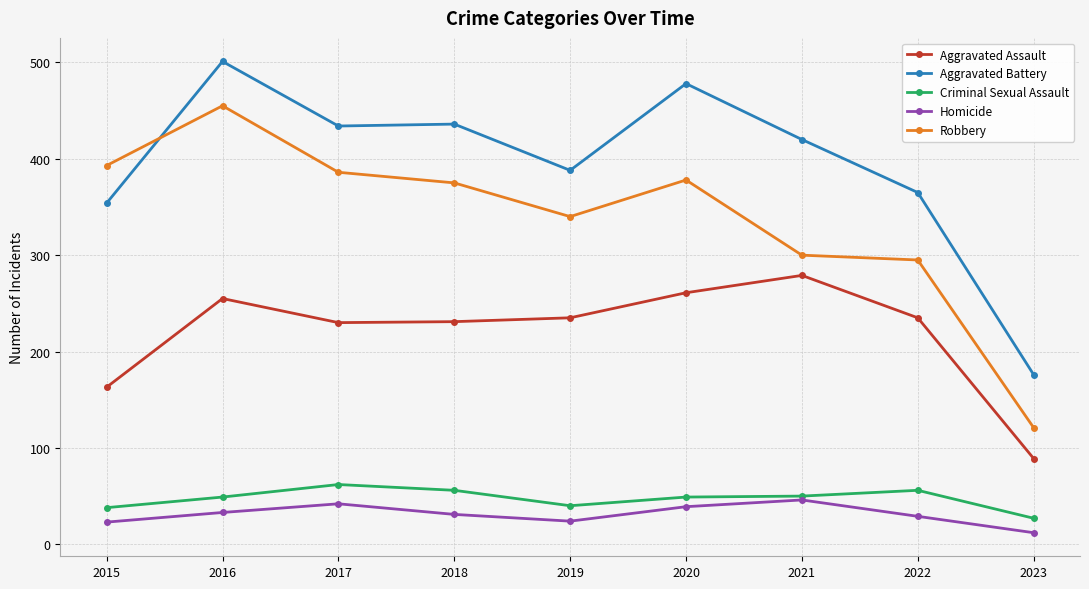

Which series has the largest total across all categories?

Aggravated Battery